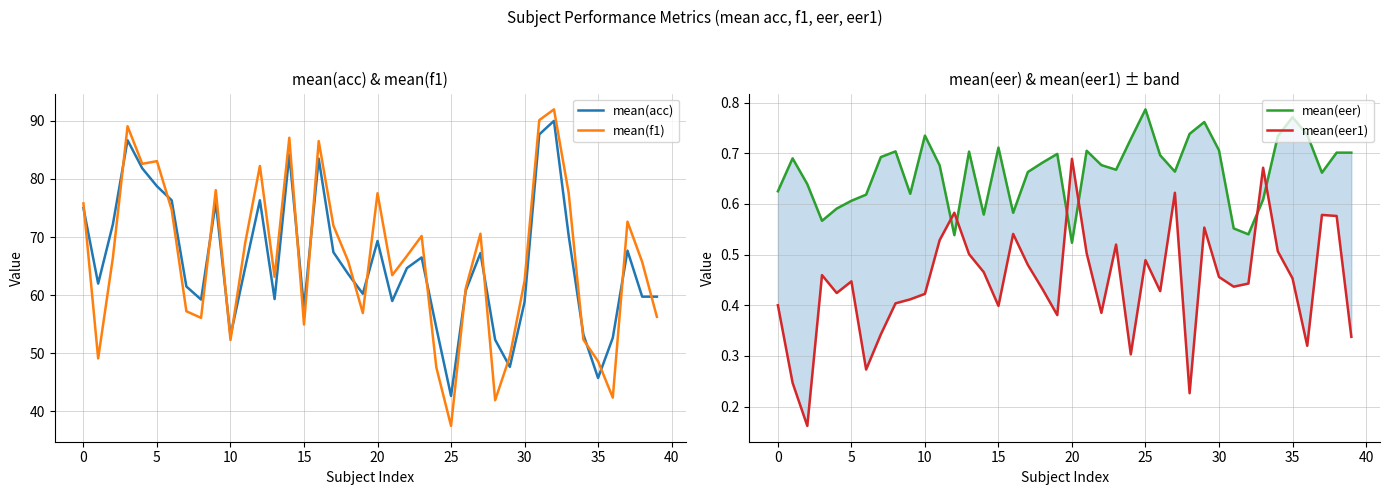

Which category has the lowest value in the mean(acc) series?

25